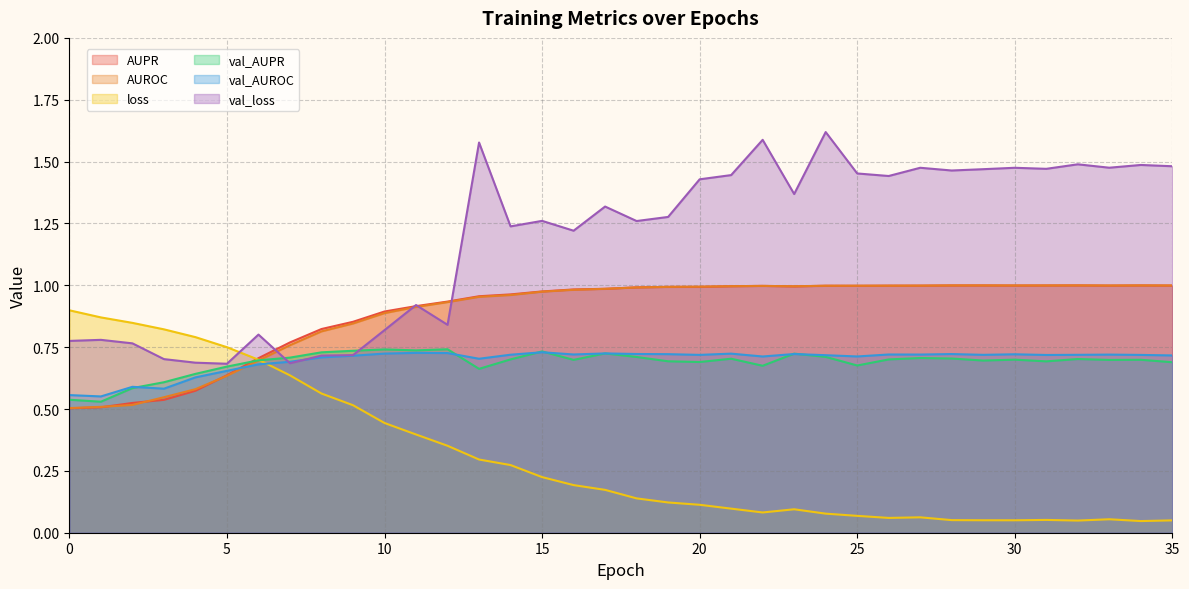

Between which two adjacent categories do AUROC and loss first intersect?

6 and 7